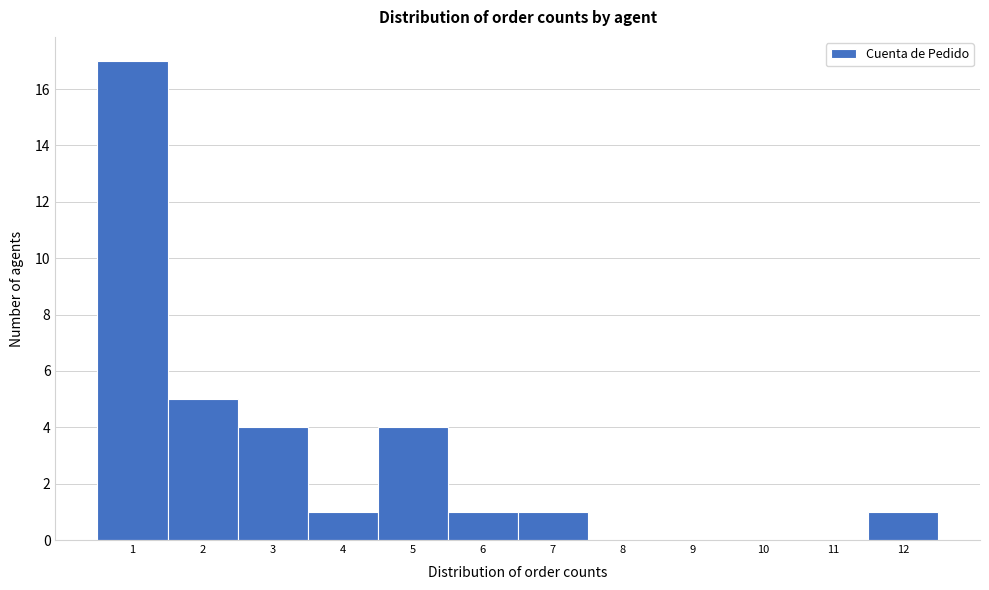

Which range on the x-axis has the tallest bar?

0.5 to 1.5